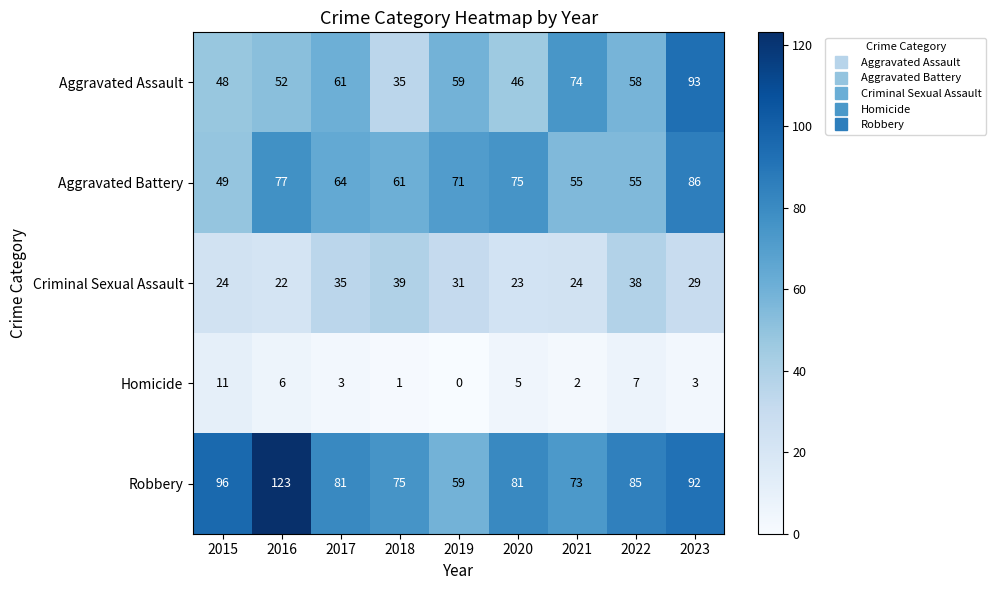

What is the total value across all series at 2016?

280